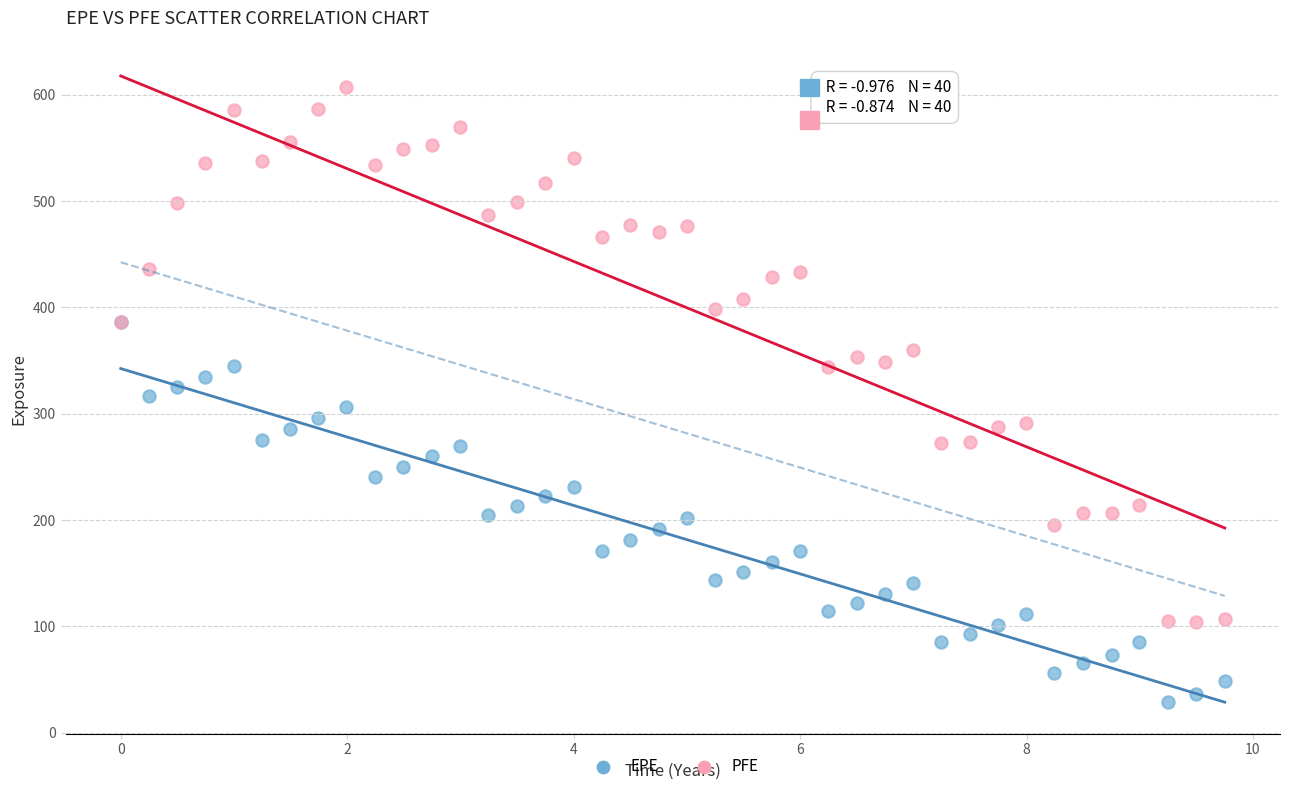

Which series reaches the maximum Y coordinate?

PFE